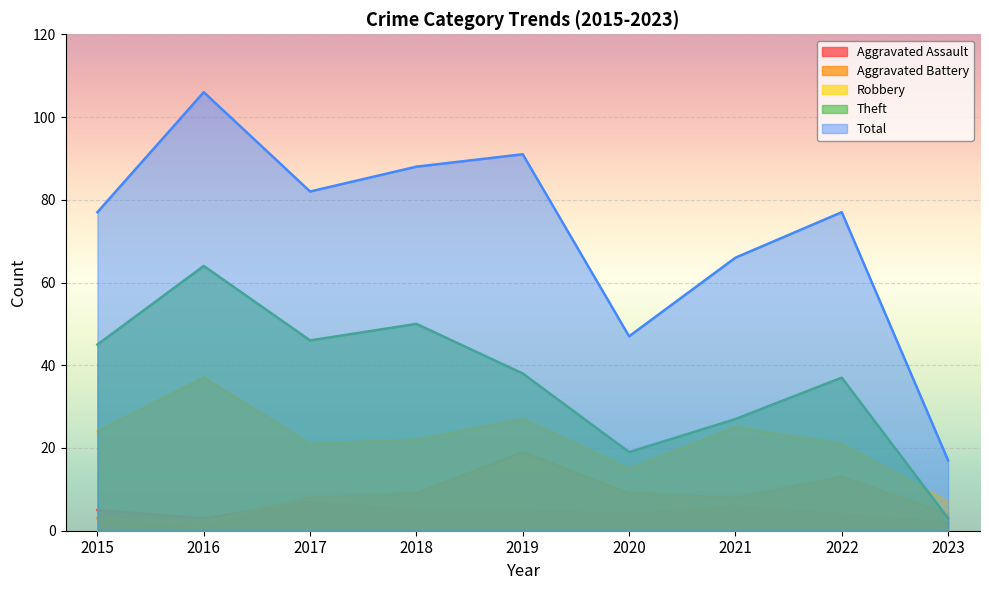

What are all the series names shown in the legend?

Aggravated Assault, Aggravated Battery, Robbery, Theft, Total